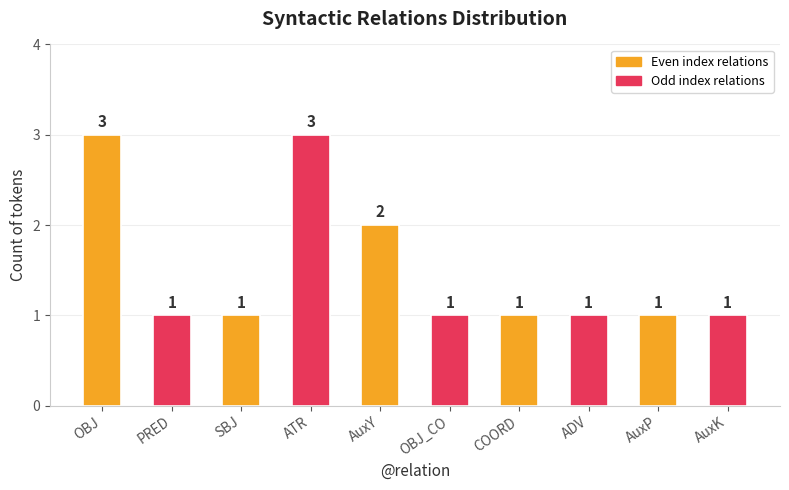

What position from the right is AuxK?

1